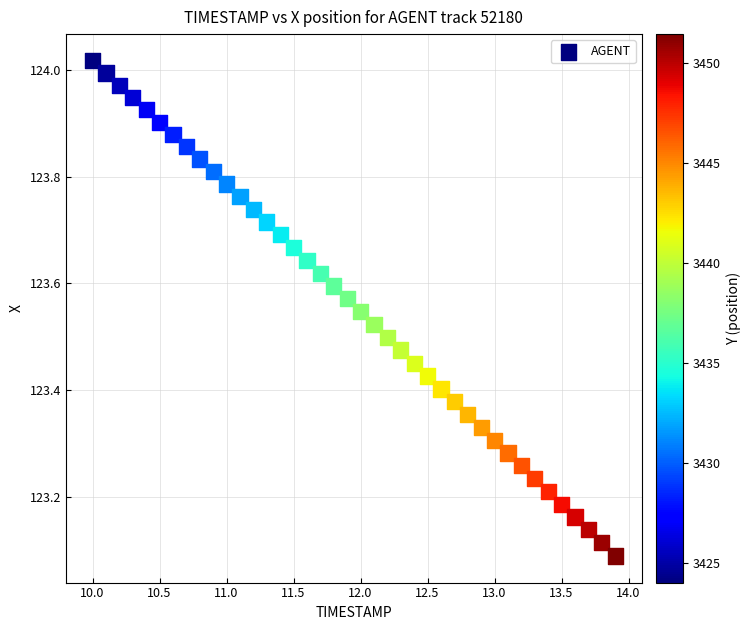

What is the range of X values (max minus min)?

3.9